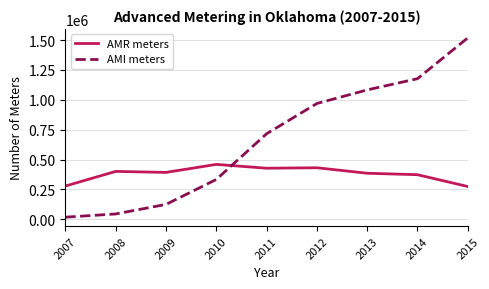

Read the AMR meters value at 2008.

400426